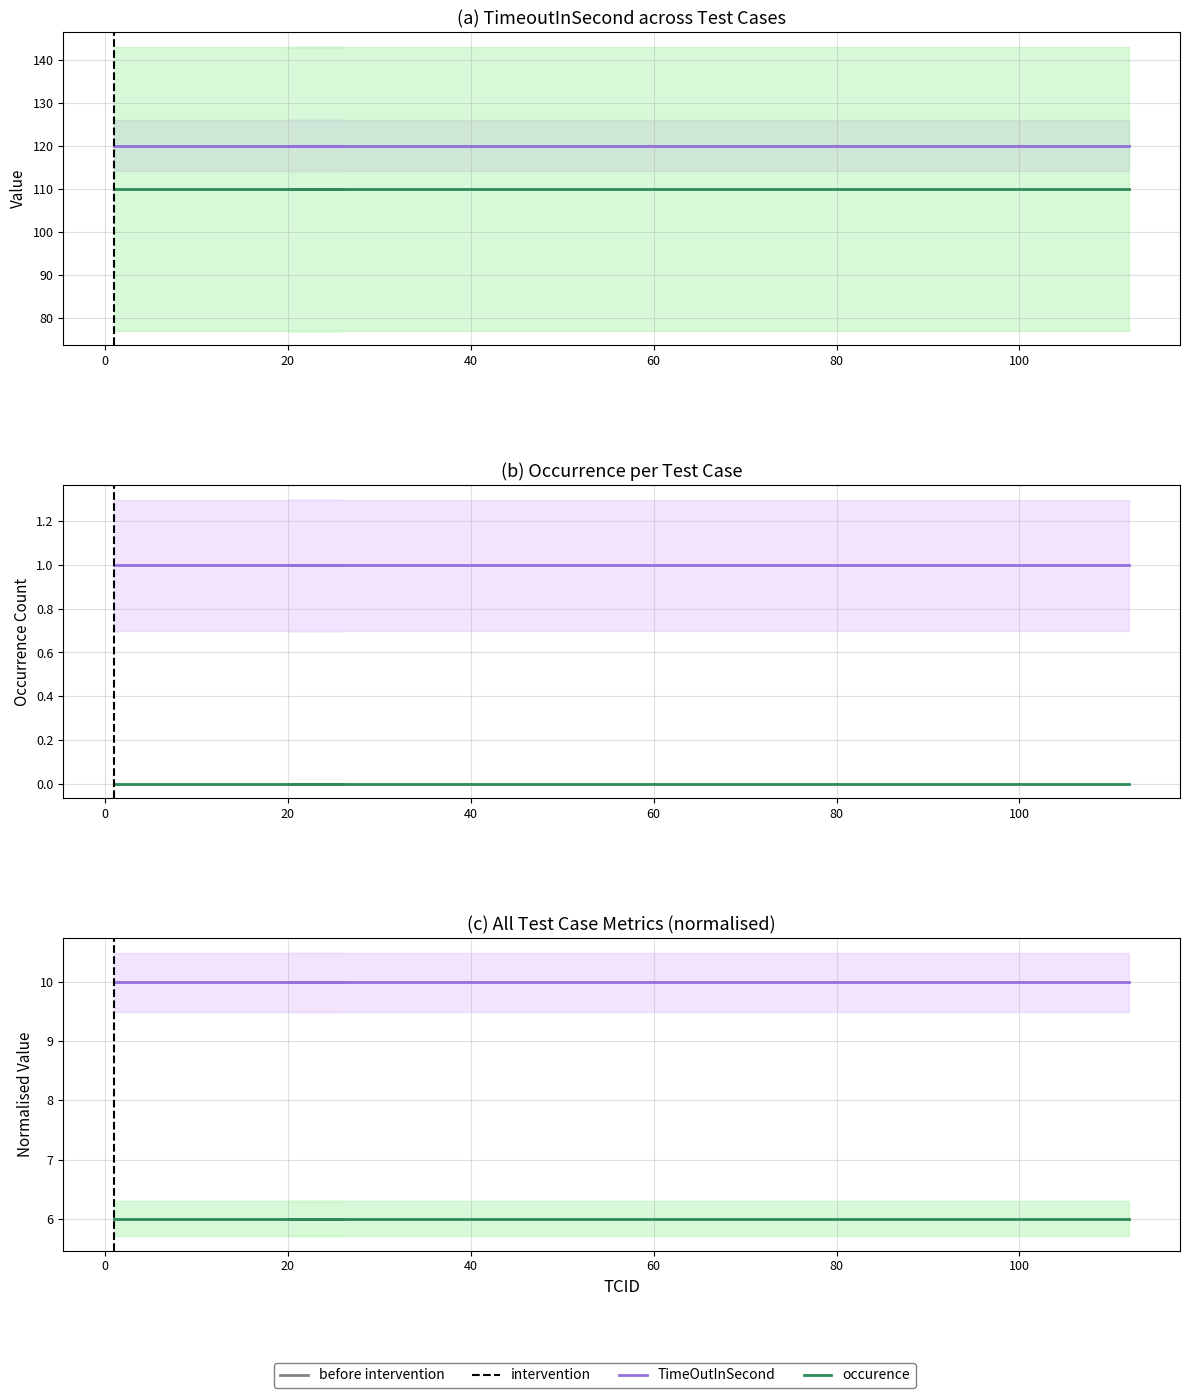

Is it true that TimeOutInSecond equals 120 at 0?

True